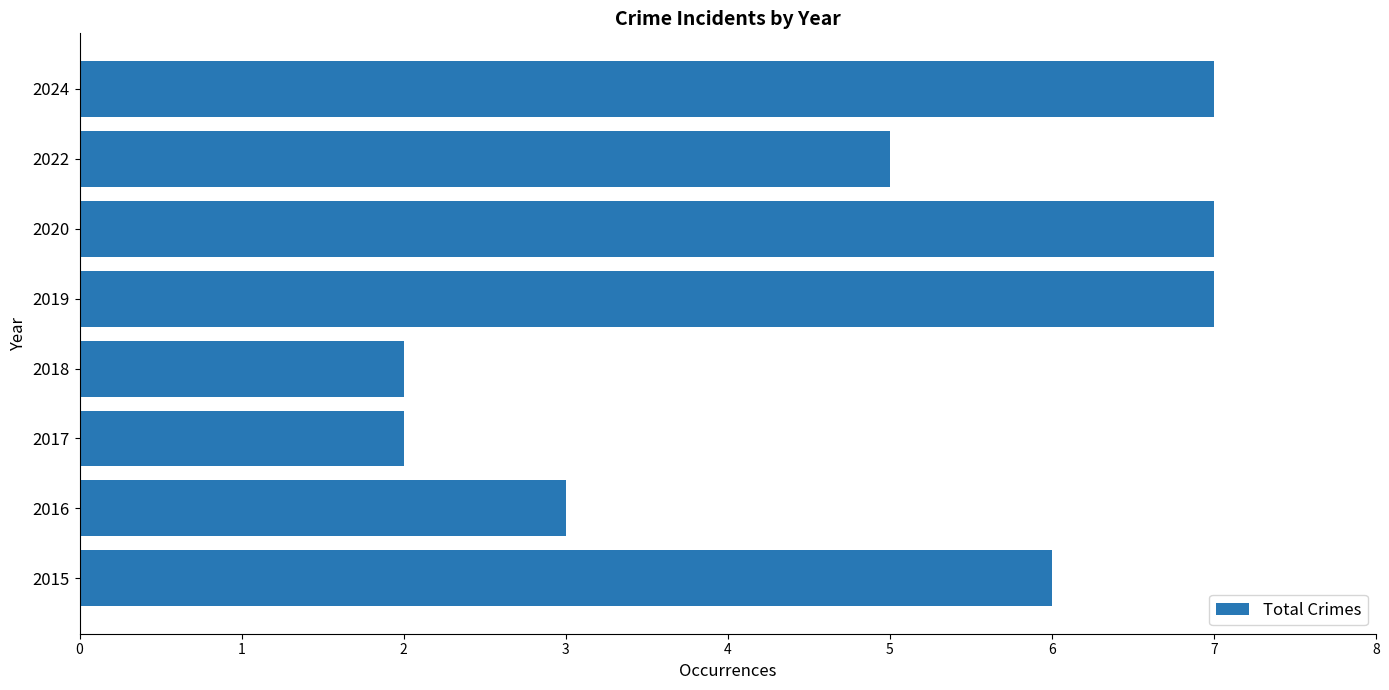

What is the difference between the maximum and second lowest values?

5